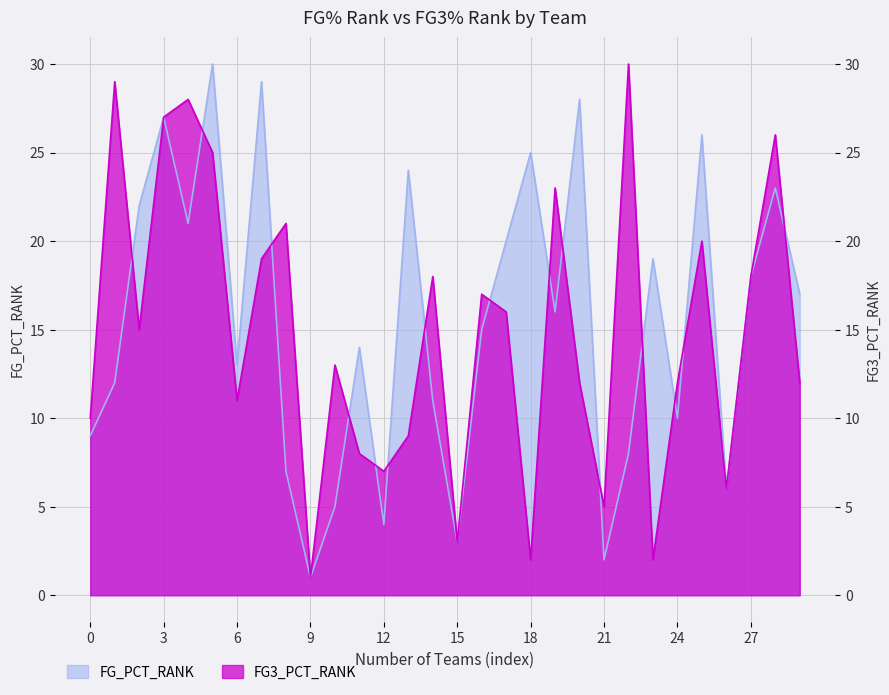

True or false: FG3_PCT_RANK and FG_PCT_RANK cross at least once.

True